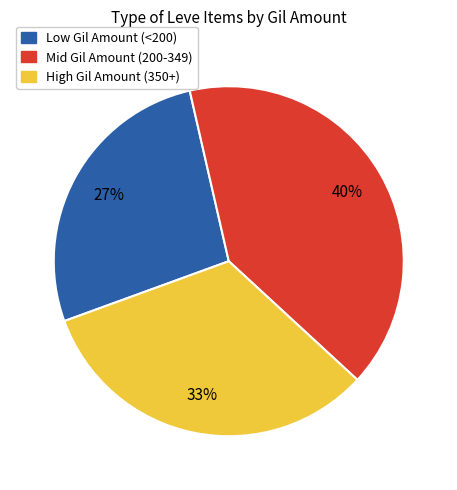

Is there any slice that represents more than half of the pie?

No